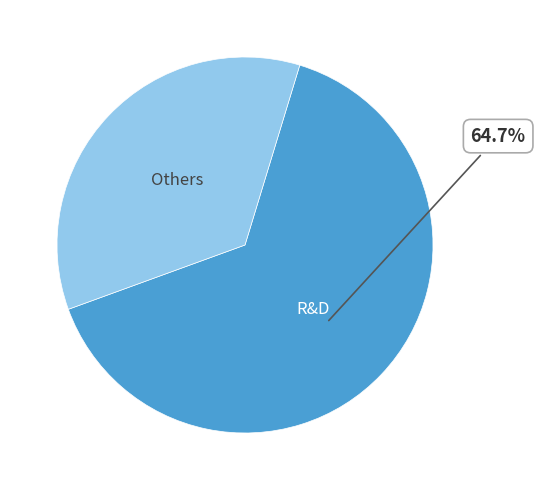

To the nearest percent, what is the difference between the largest and smallest slice percentages?

29%